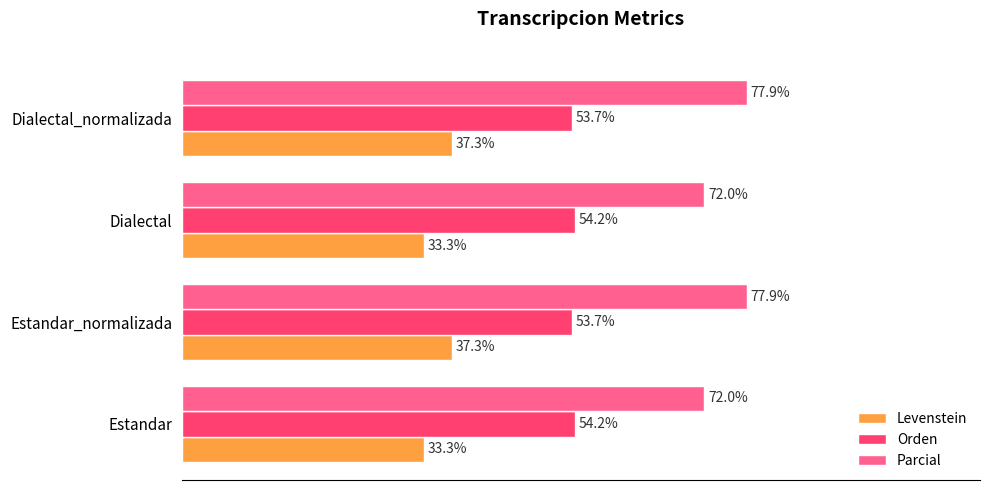

What are all the series names shown in the legend?

Levenstein, Orden, Parcial